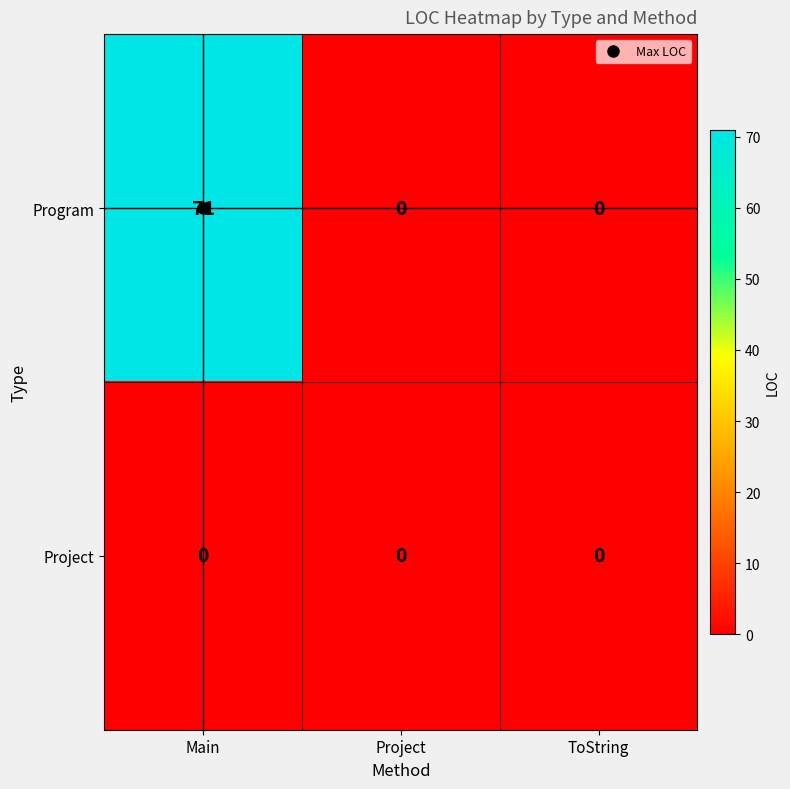

How many Program values are between 0 and 71?

3